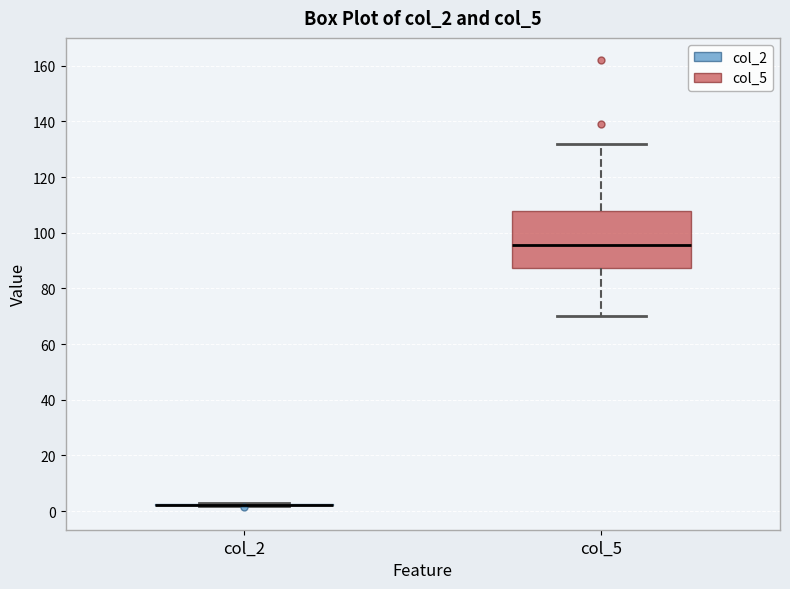

Reading left to right, transcribe this box plot: for each box, give where its median line is, the range the box spans, and where its two whiskers end, as read against the y-axis. The values are not printed on the chart, so give them approximately, as read against the axis.

col_2: box collapsed to a line at 2, whiskers 2 to 2
col_5: median 96, box 88 to 108, whiskers 70 to 132